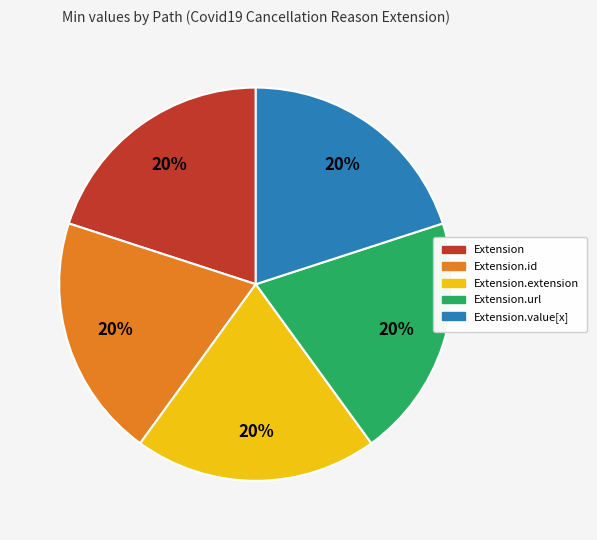

To the nearest percent, what is the difference between the largest and smallest slice percentages?

0%